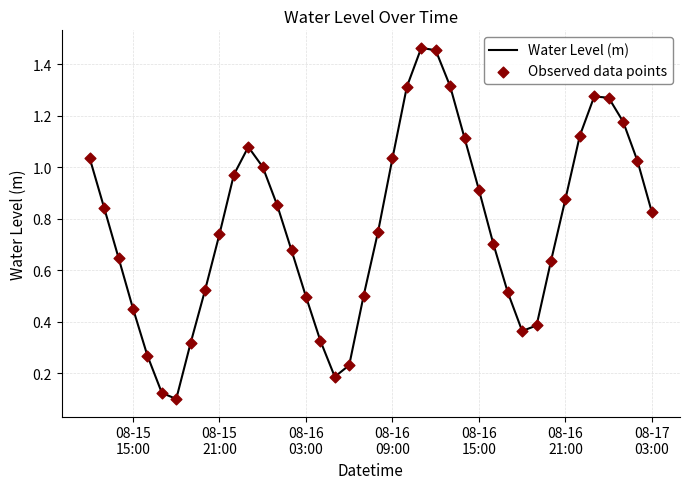

What is the difference between the maximum and minimum values?

1.4